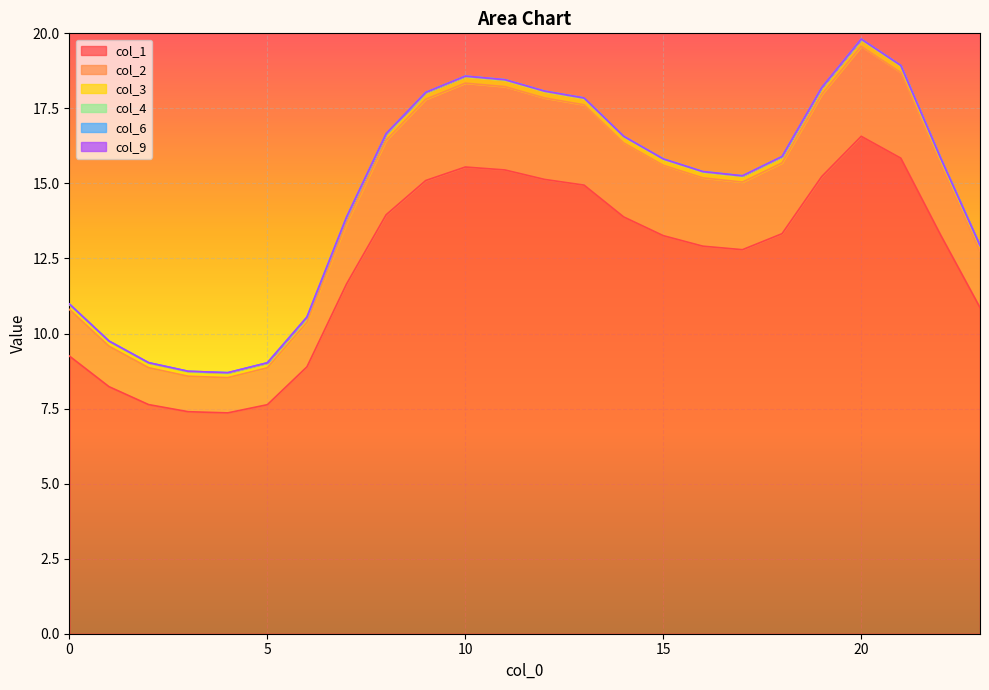

What is the value of the 3 point at the 8th from the left?

13.9